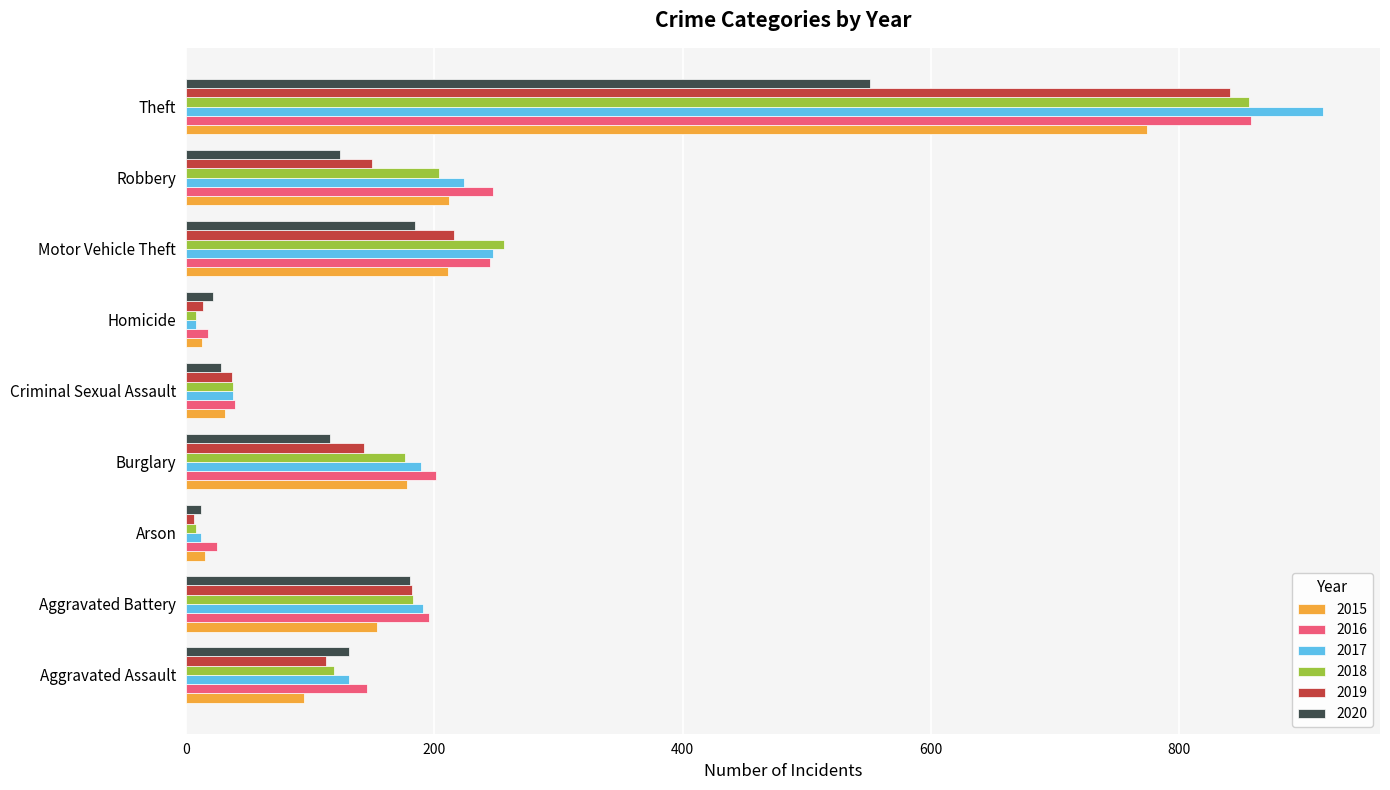

What is the difference between the highest and lowest values at Robbery?

123